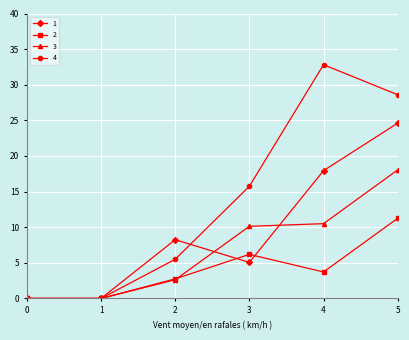

Is it true that 1 equals 1.2 at 3?

False